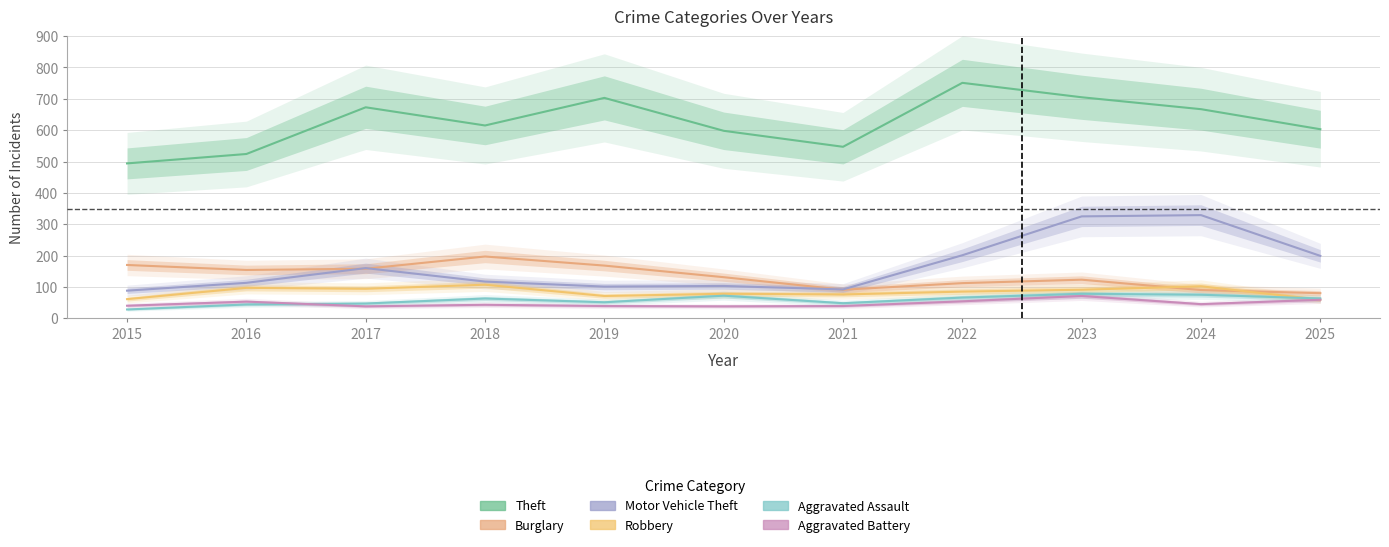

True or false: Aggravated Battery and Theft intersect in this chart.

False